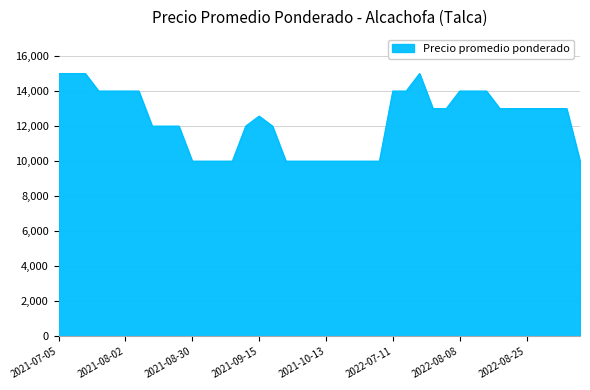

What is the smallest value displayed?

10000